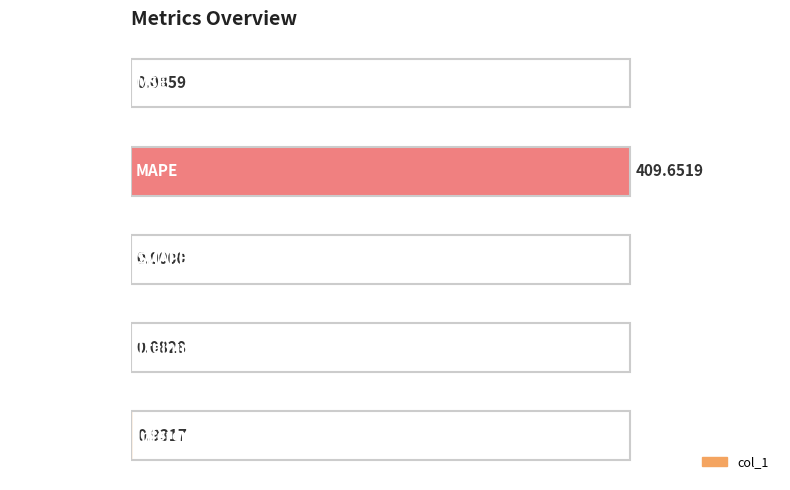

Where is the data nearest to the value 204?

Inference Time